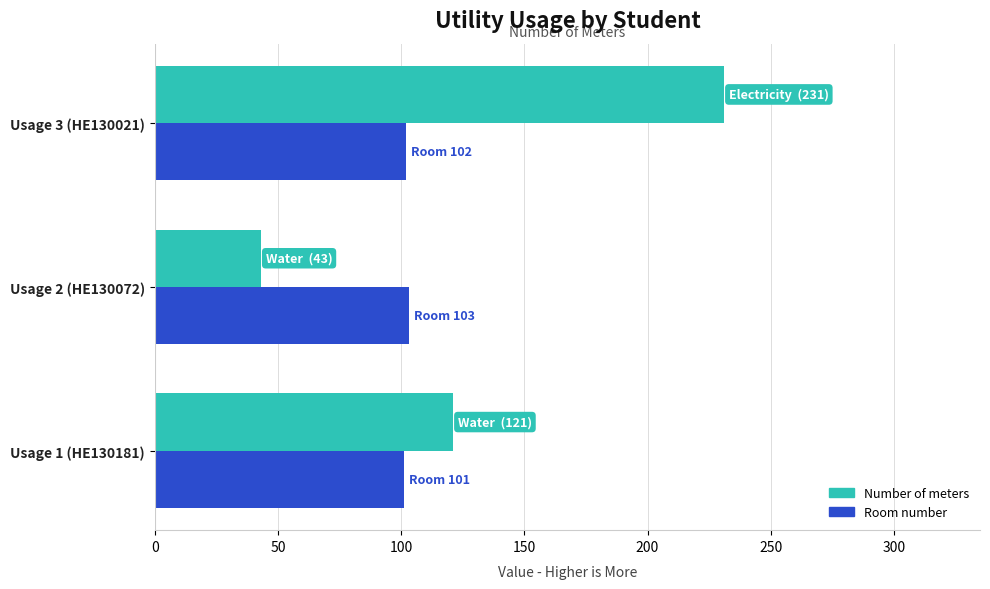

What is the greatest value displayed?

231